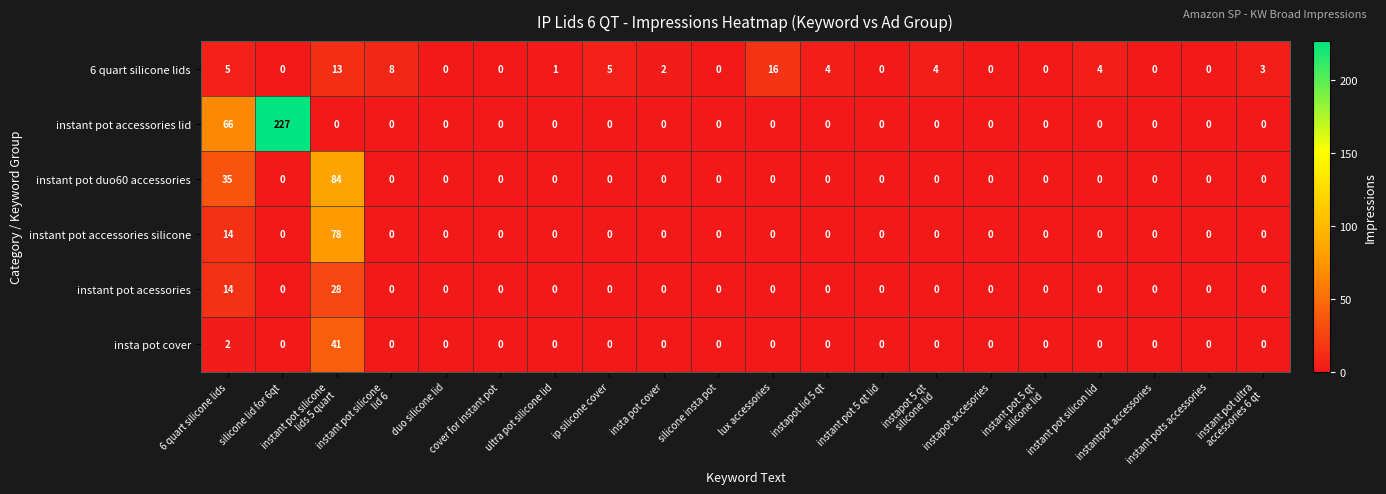

Which series has the largest range (max minus min)?

instant pot accessories lid